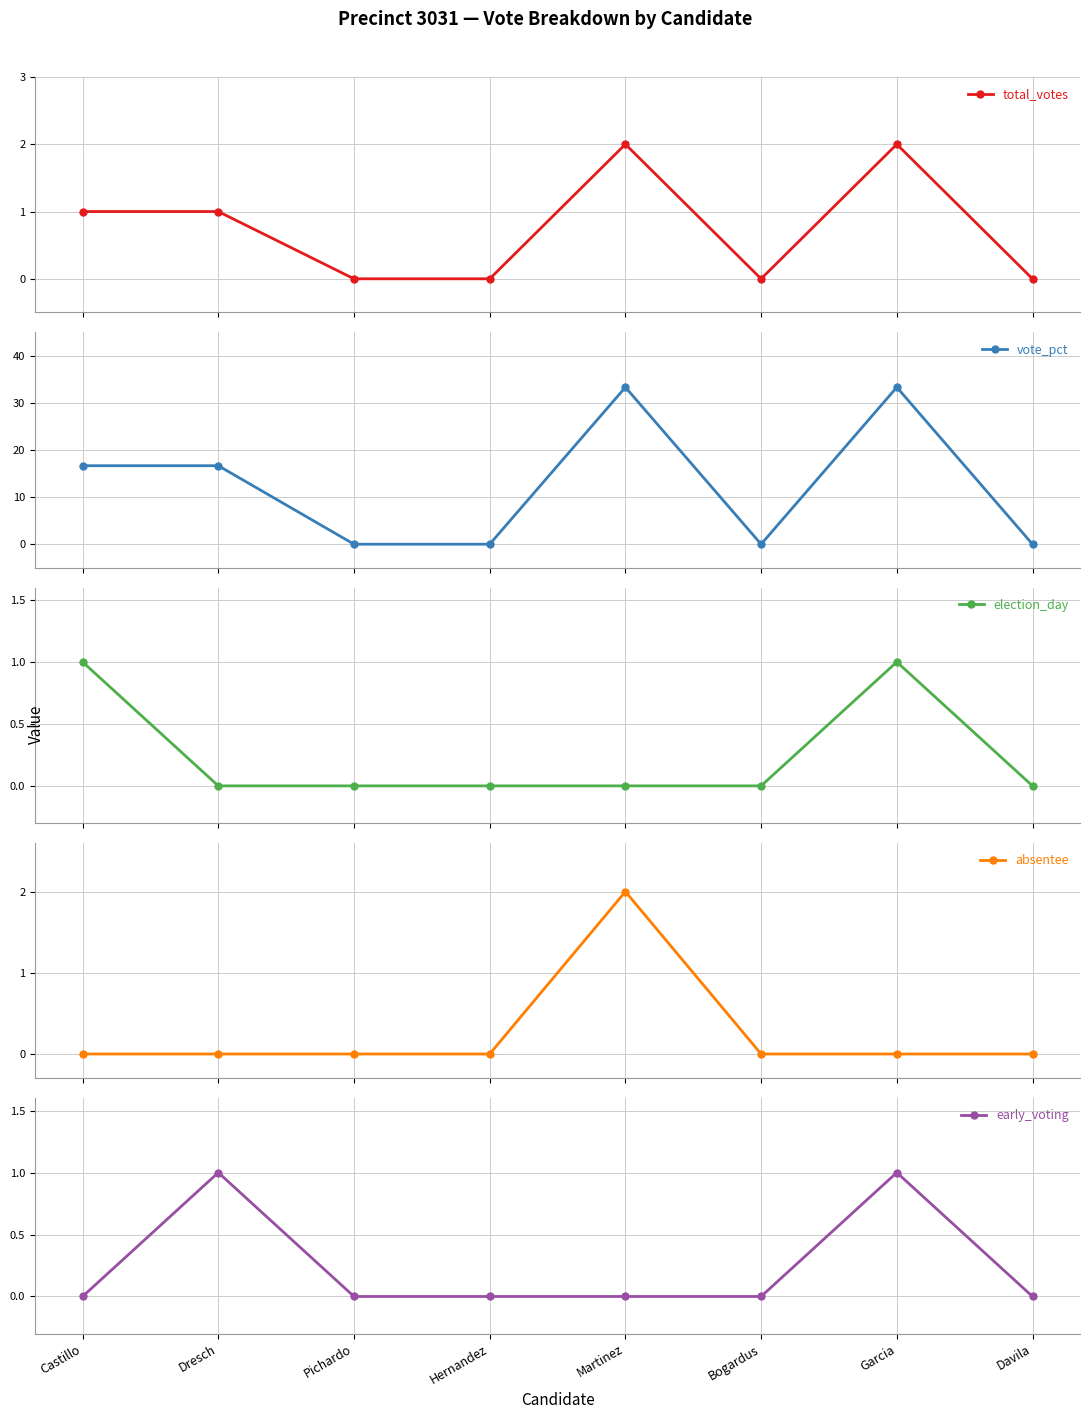

At which category does election_day reach its first local peak?

Garcia